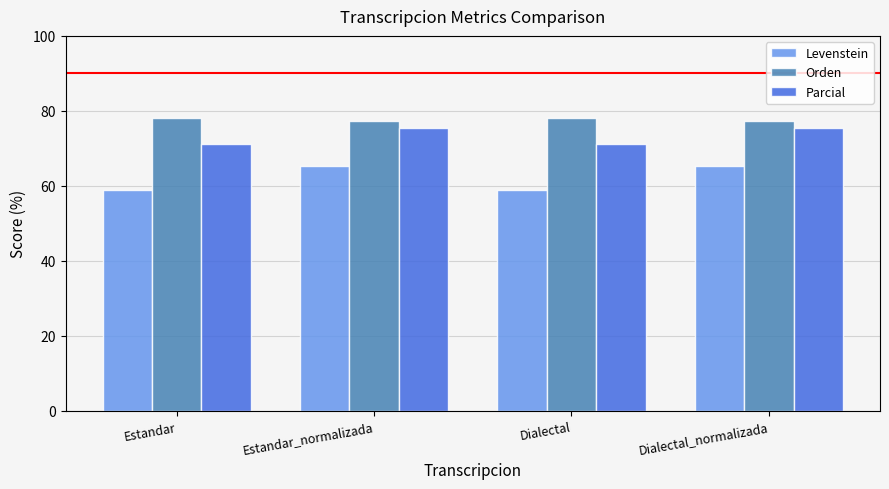

What is the approximate value of Levenstein at Dialectal?

58.8